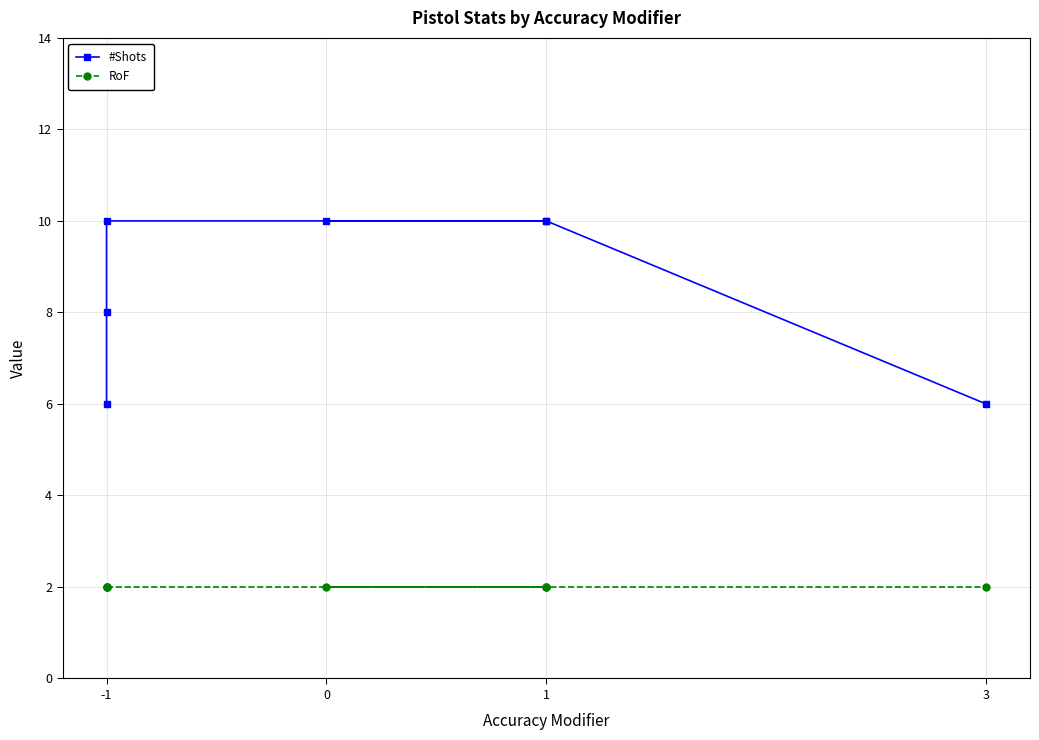

Count the number of data series in this chart.

2